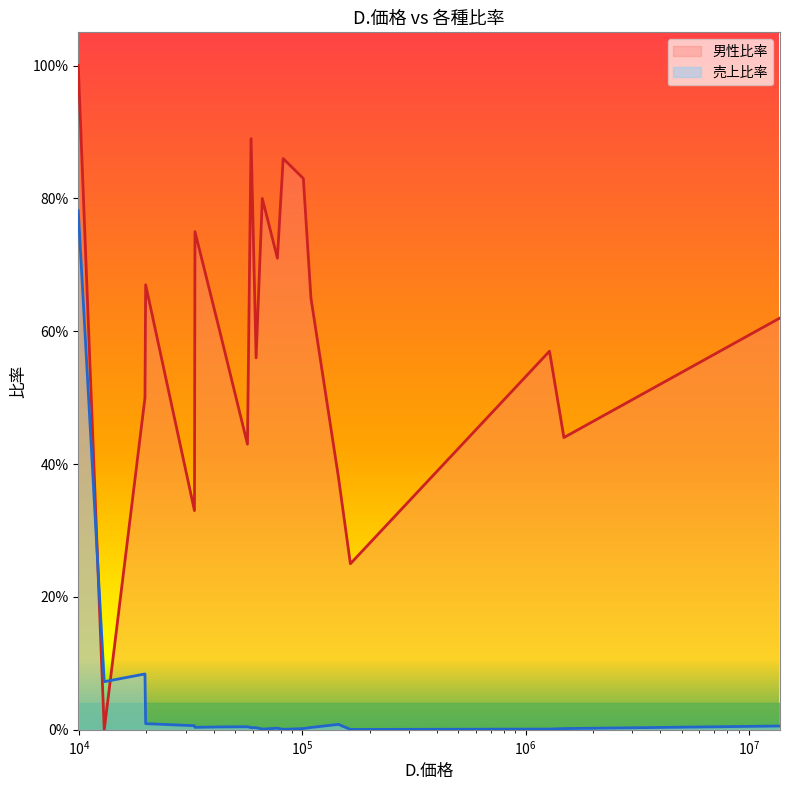

Which series has the largest range (max minus min)?

男性比率